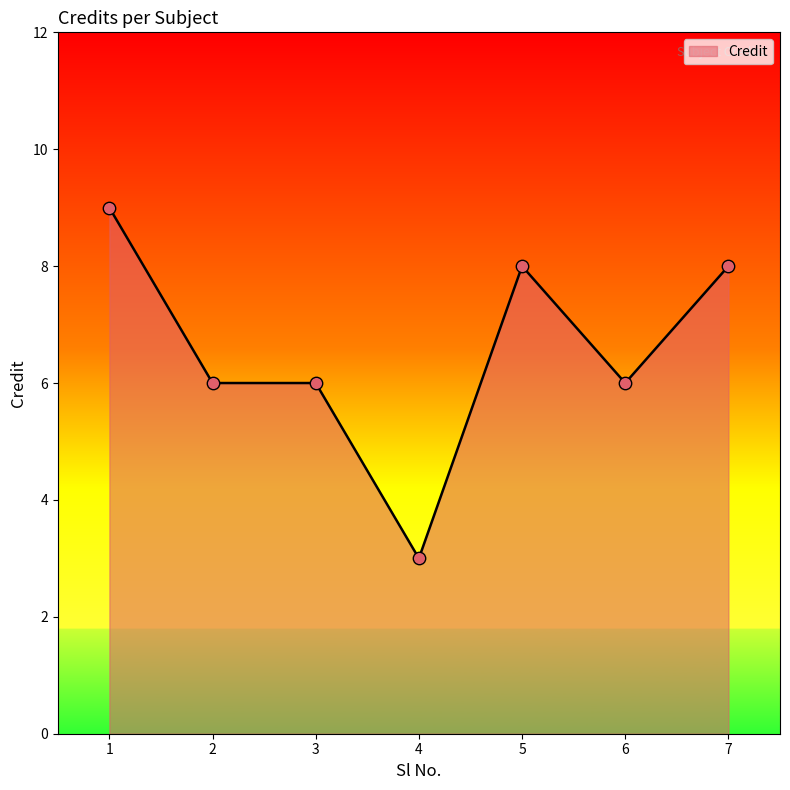

What is the change in value from 4 to 5?

+5